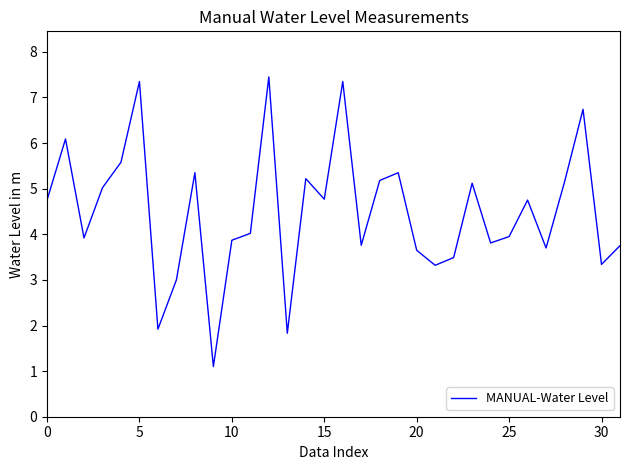

What is the smallest value displayed?

1.1